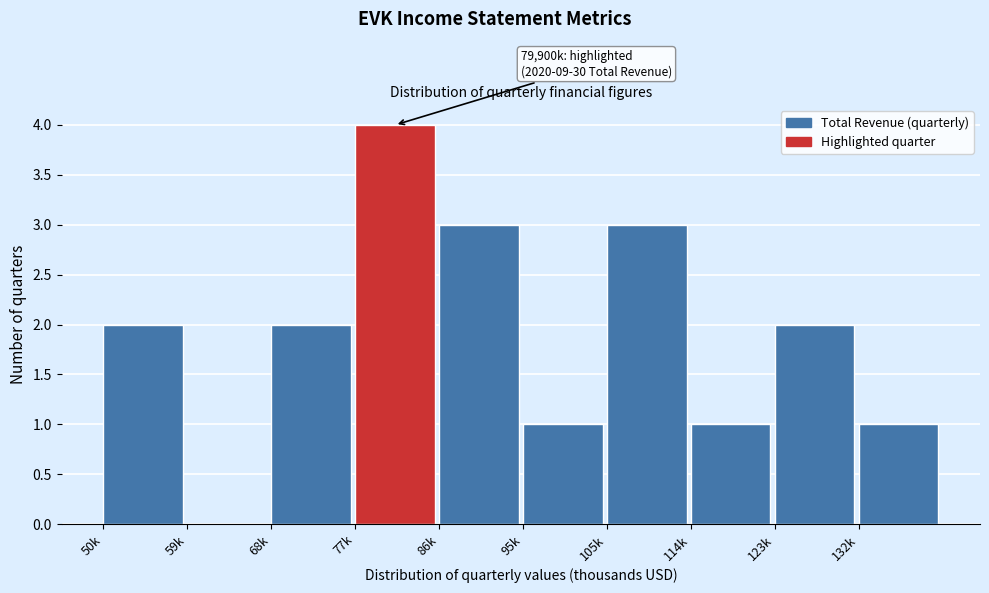

Reading right to left, what are all the values shown in this chart?

132k=1	123k=2	114k=1	105k=3	95k=1	86k=3	77k=4	68k=2	59k=0	50k=2